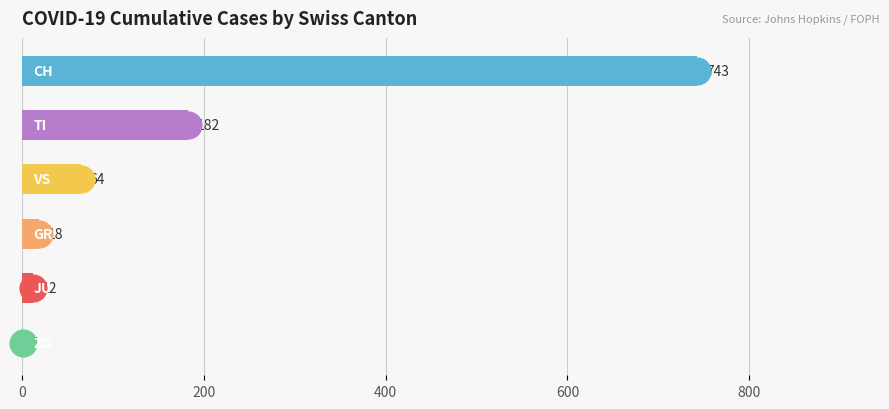

How many categories are shown in the chart?

6